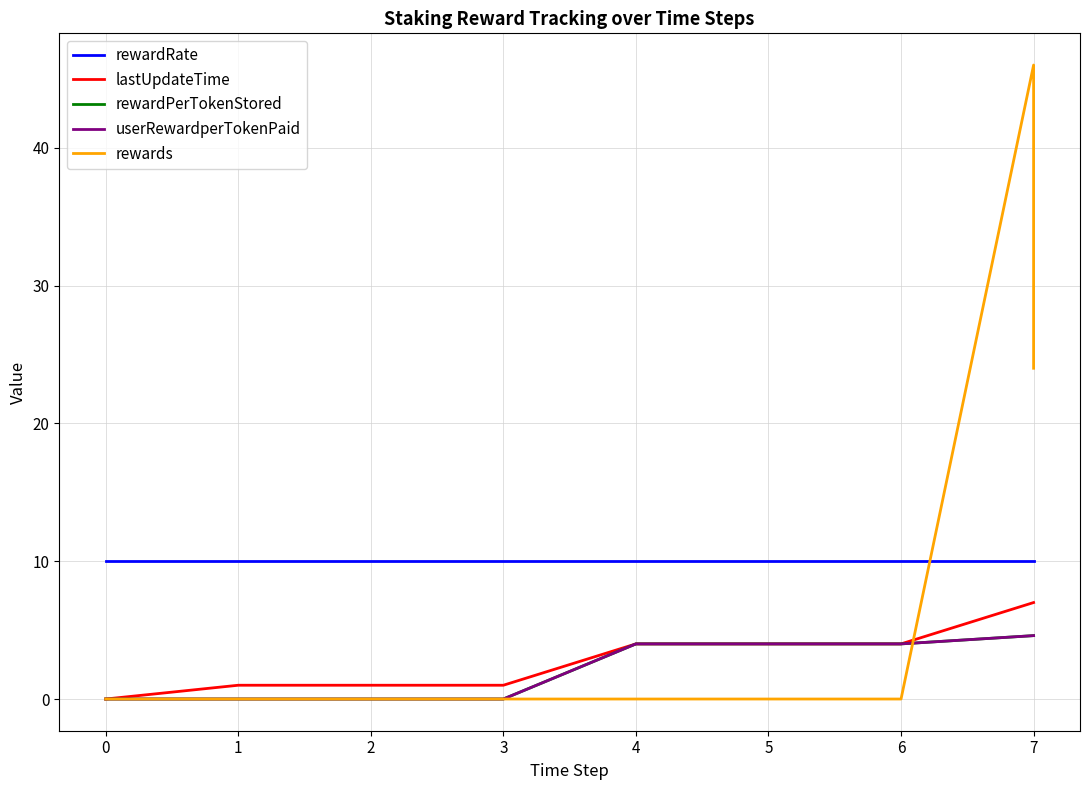

Does the chart display data point markers on the line(s)?

No